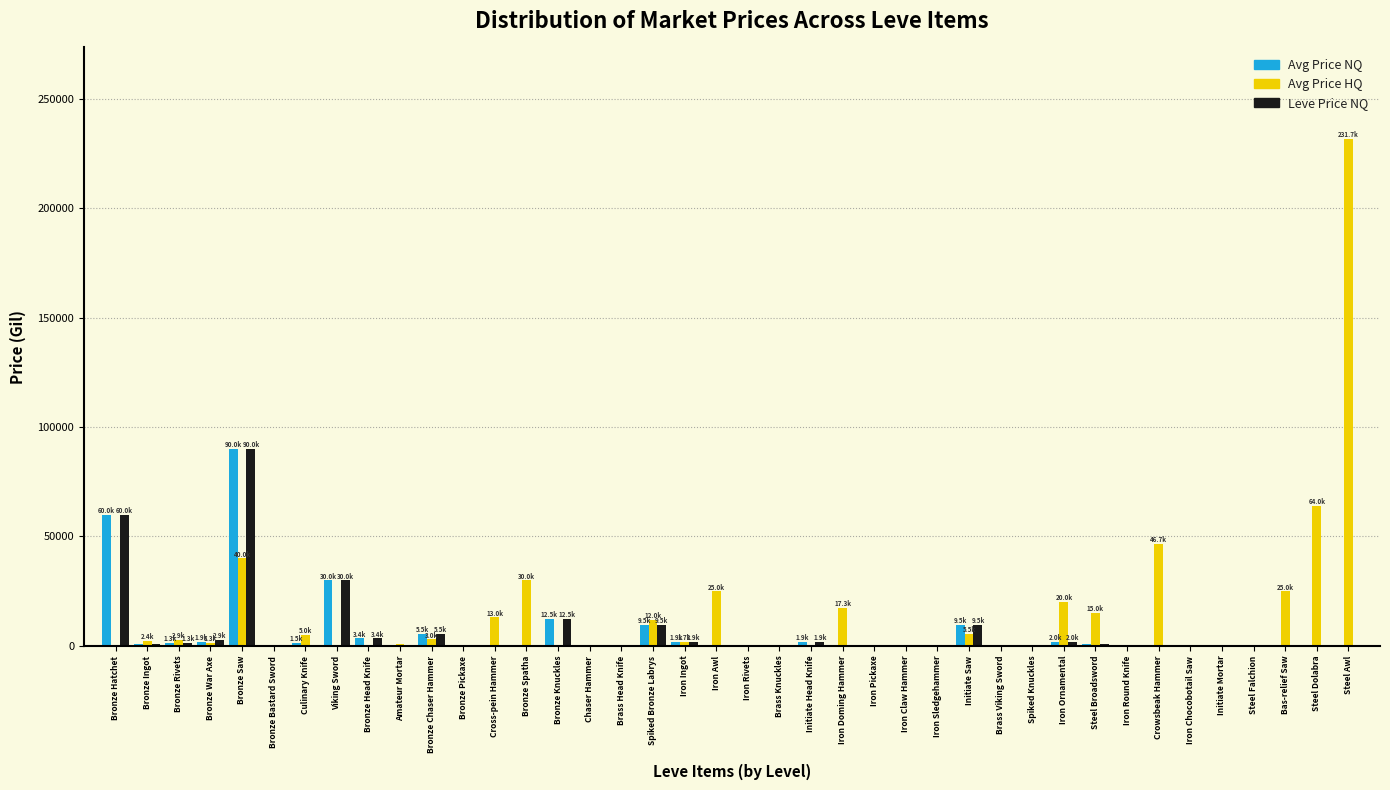

Which category has the highest value across all series?

Steel Awl